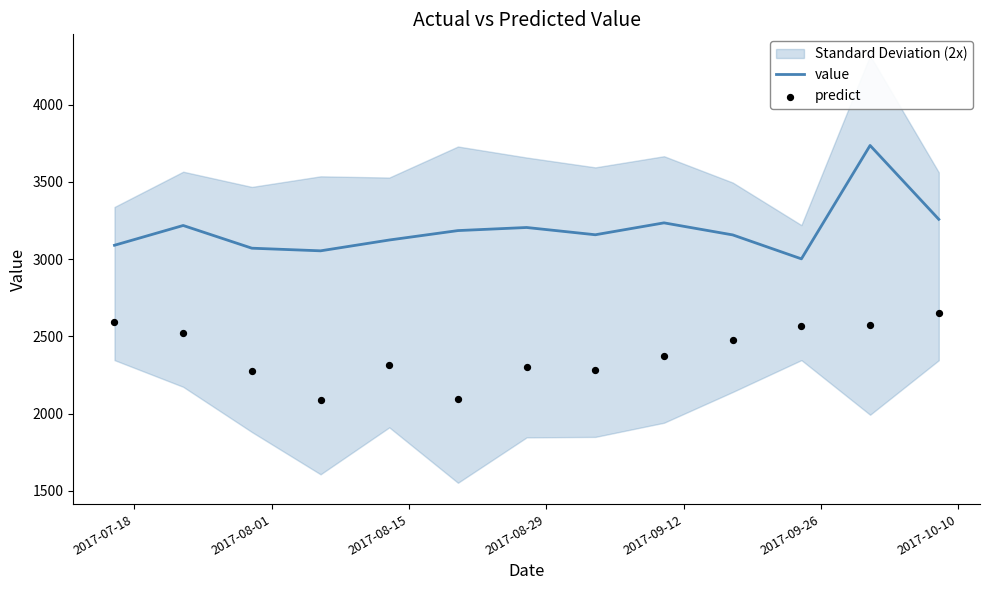

Which series has the widest spread of Y values?

value